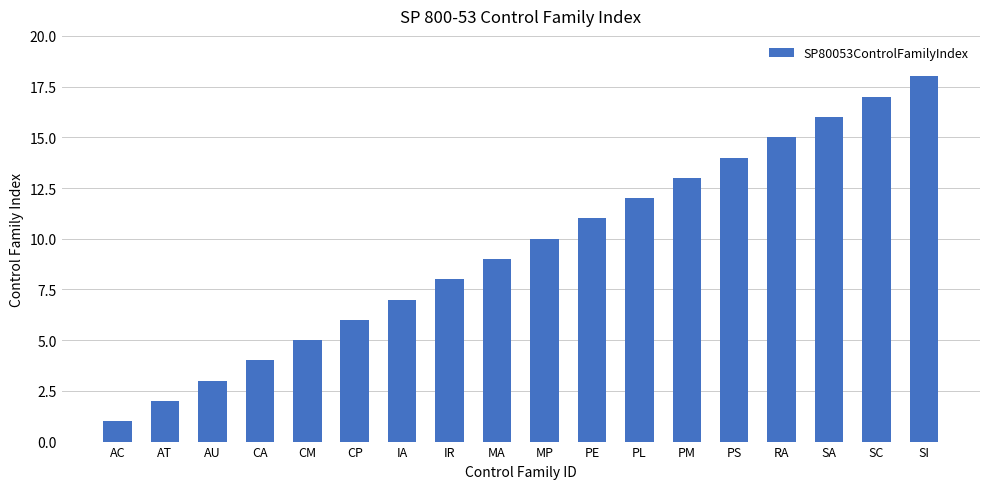

Rank the categories by value from lowest to highest.

AC, AT, AU, CA, CM, CP, IA, IR, MA, MP, PE, PL, PM, PS, RA, SA, SC, SI